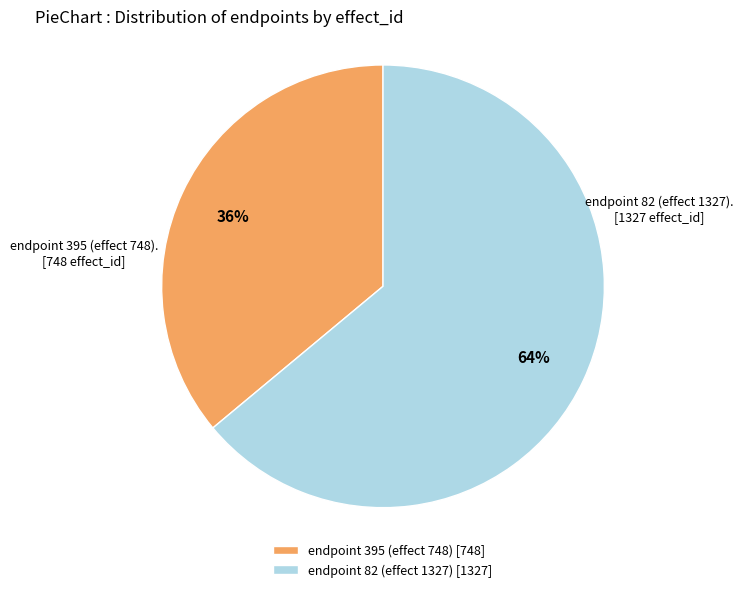

What percentage is the endpoint 395 (effect 748) slice, to the nearest percent?

36%